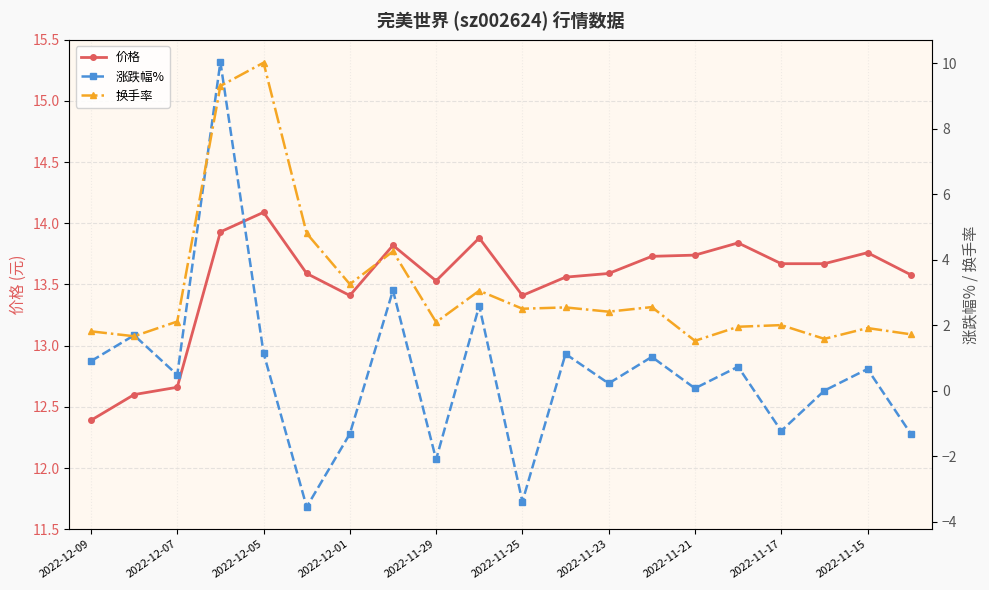

What is the difference between the maximum and second lowest values in the 价格 series?

1.5